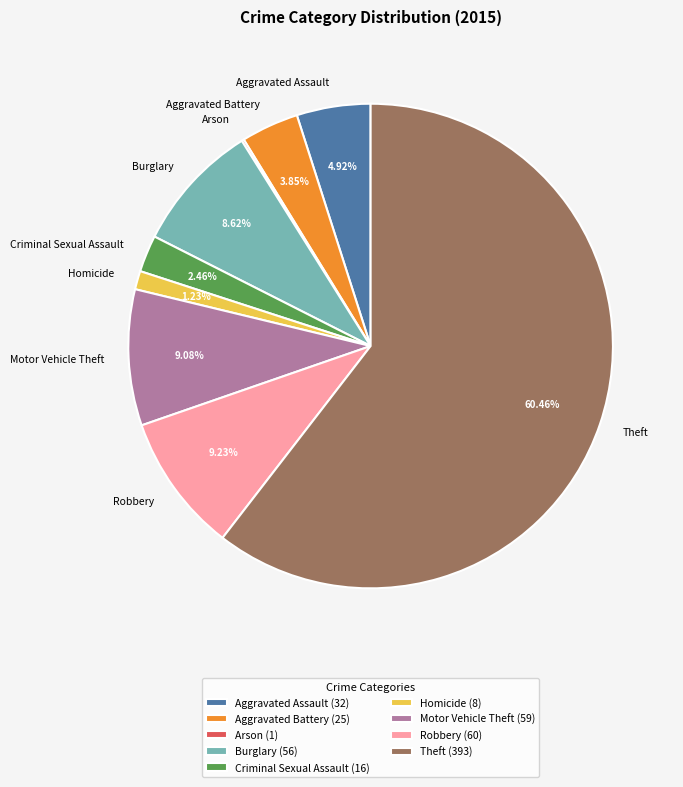

What percentage do Aggravated Assault and Homicide together represent?

6.2%